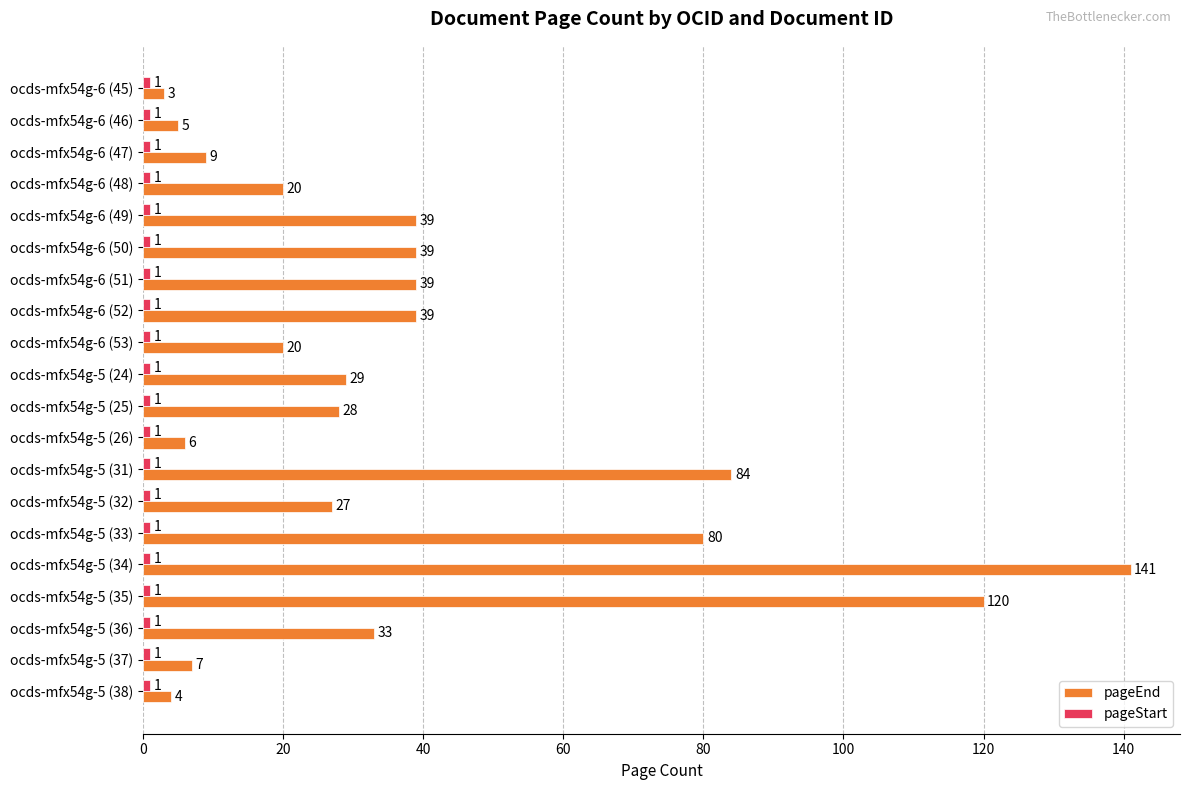

What is the smallest value displayed?

1